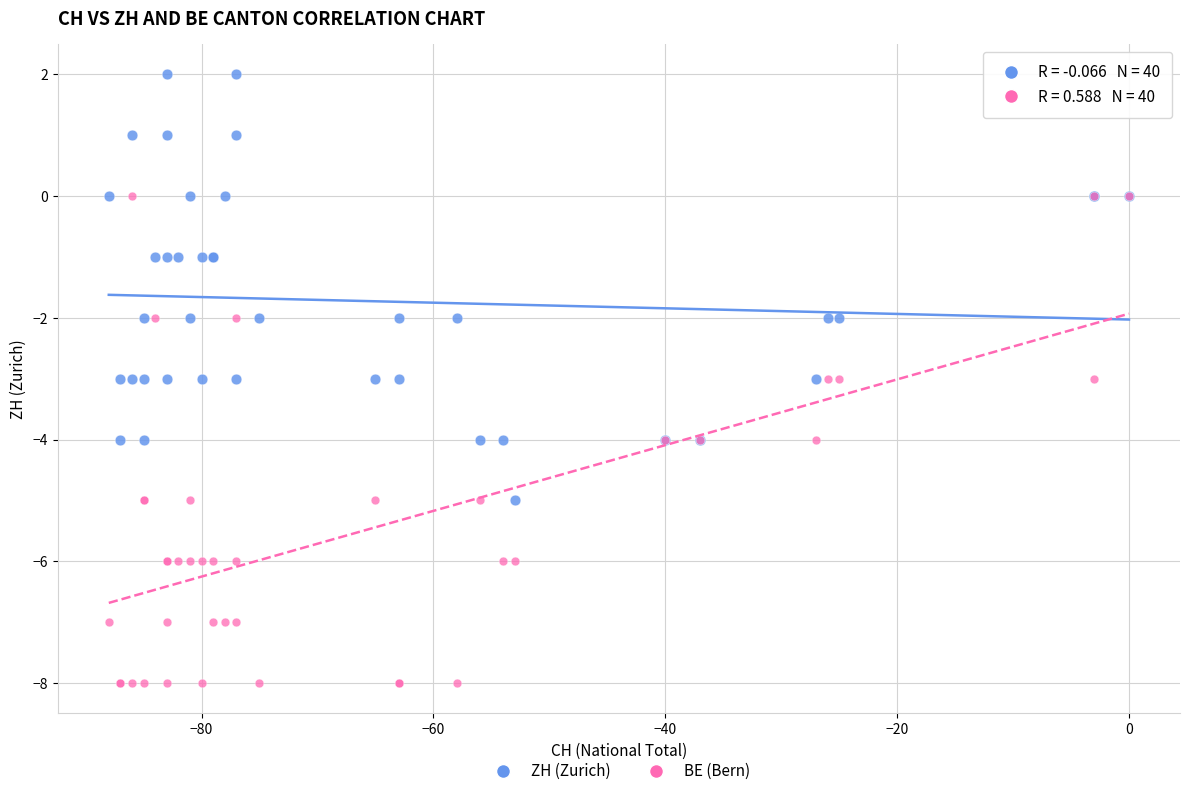

What are all the series names shown in the legend?

ZH (Zurich), BE (Bern)